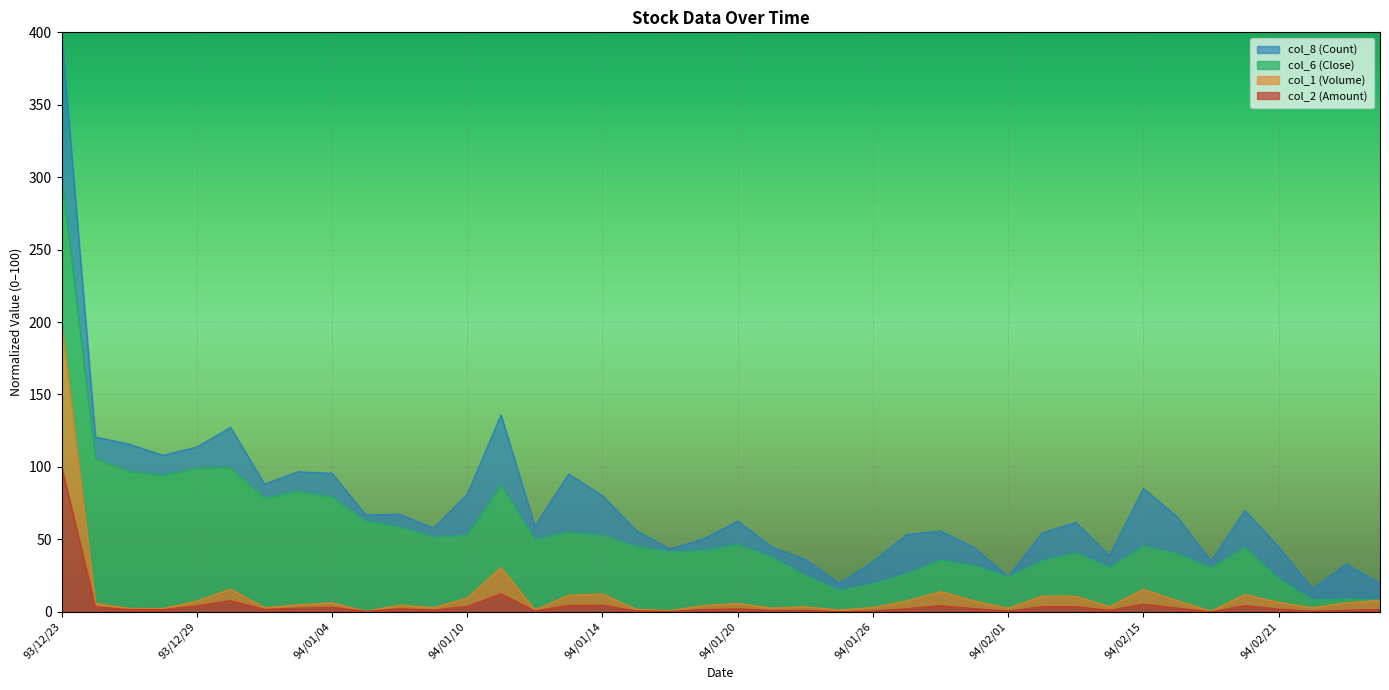

Which category has the highest value in the col_2 (Amount) series?

93/12/23